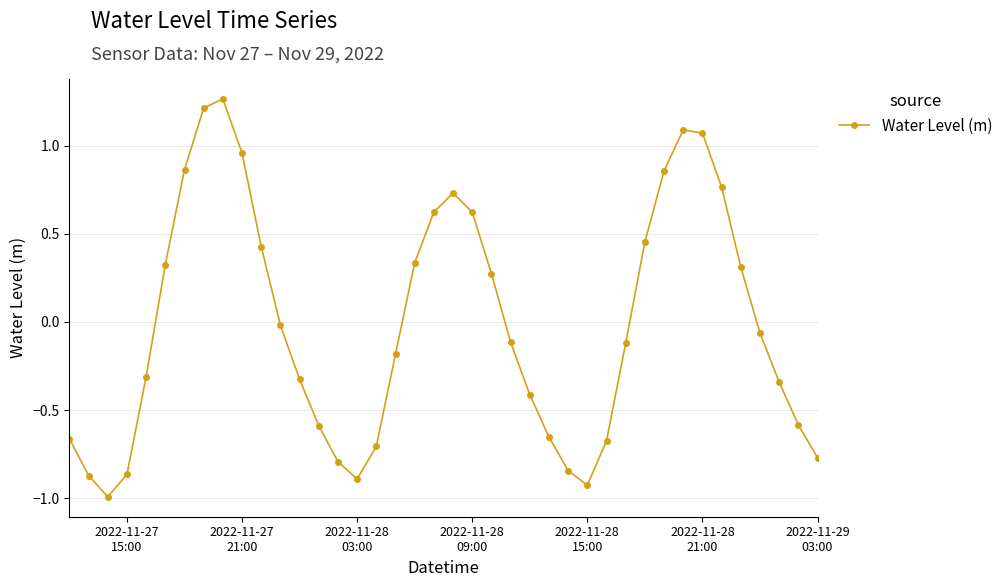

What is the minimum value shown in the chart?

-1.0